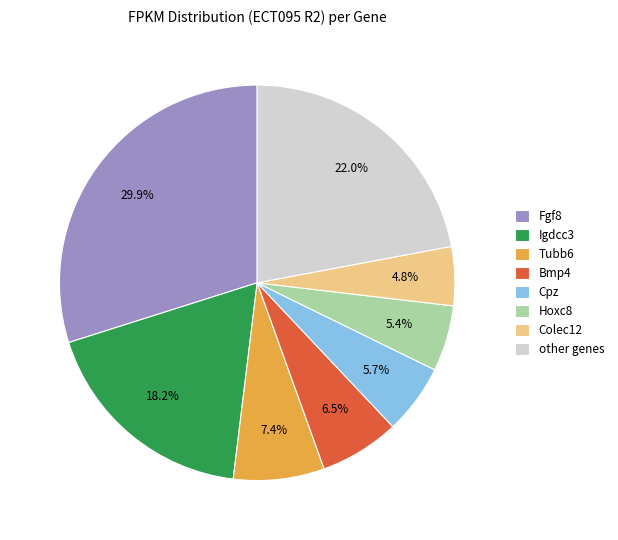

Which has a higher value, other genes or Bmp4?

other genes